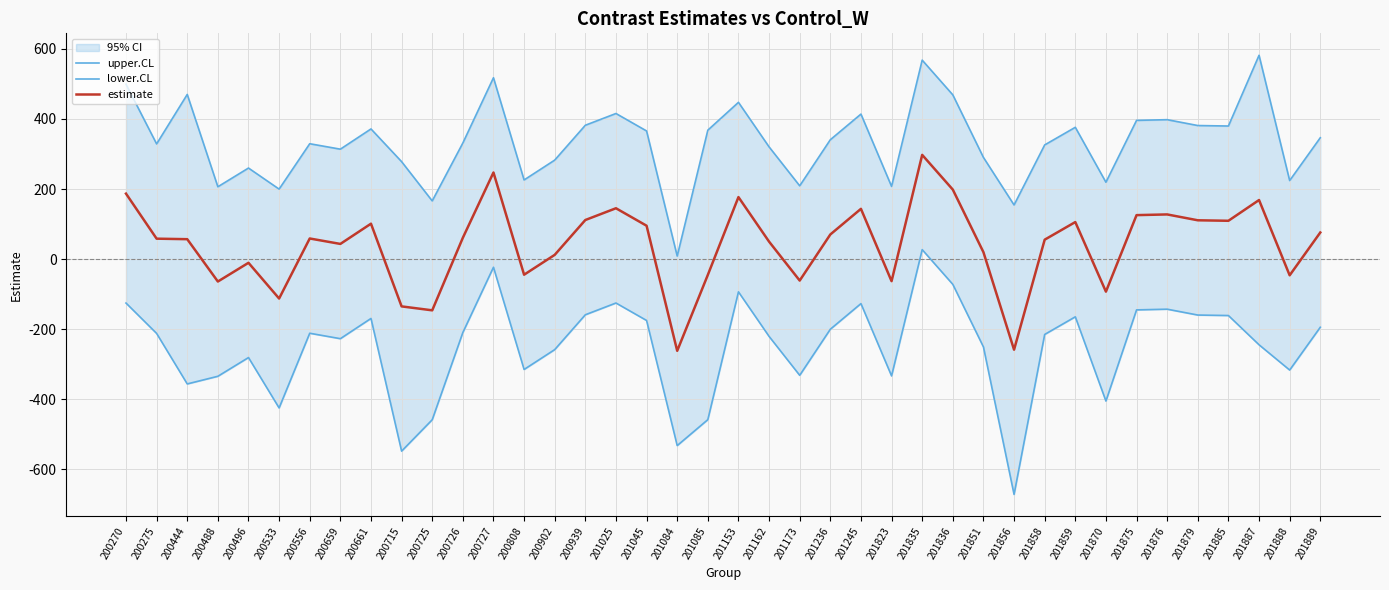

Which series has the largest total across all categories?

upper.CL